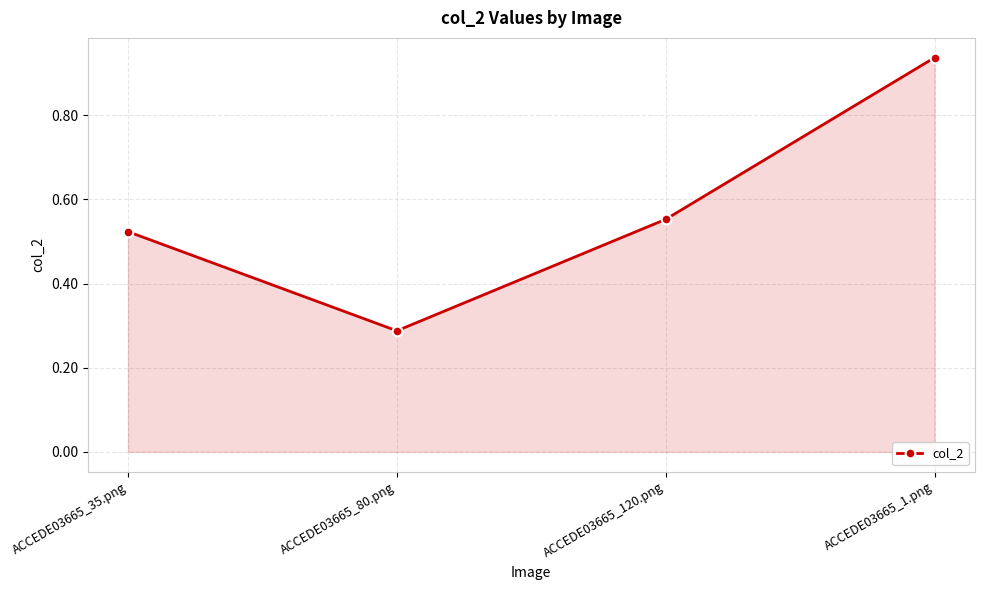

How many distinct data groups are displayed?

1